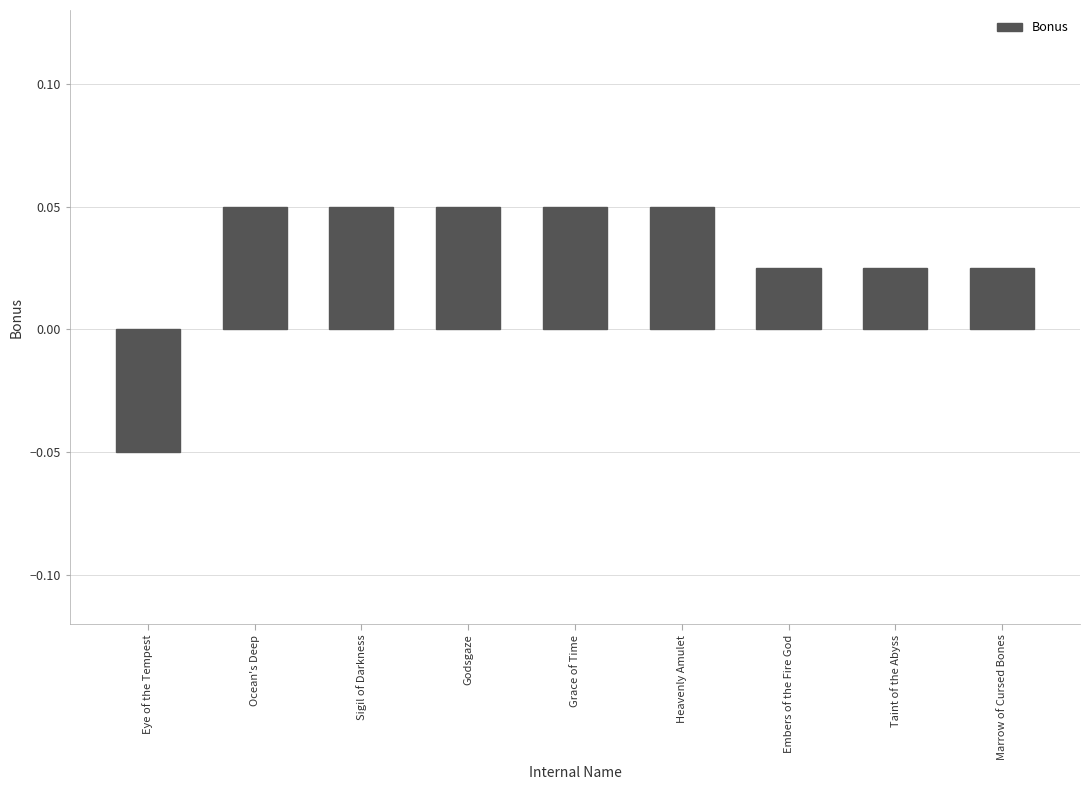

Between Embers of the Fire God and Godsgaze, which is larger?

Godsgaze